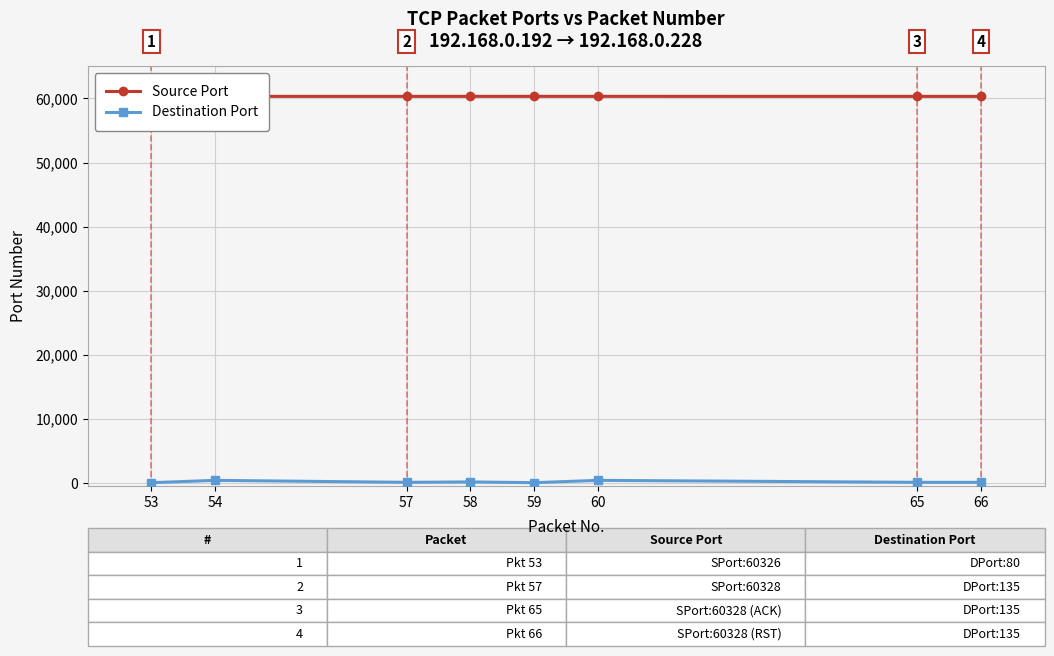

What is the minimum value for Source Port?

60326